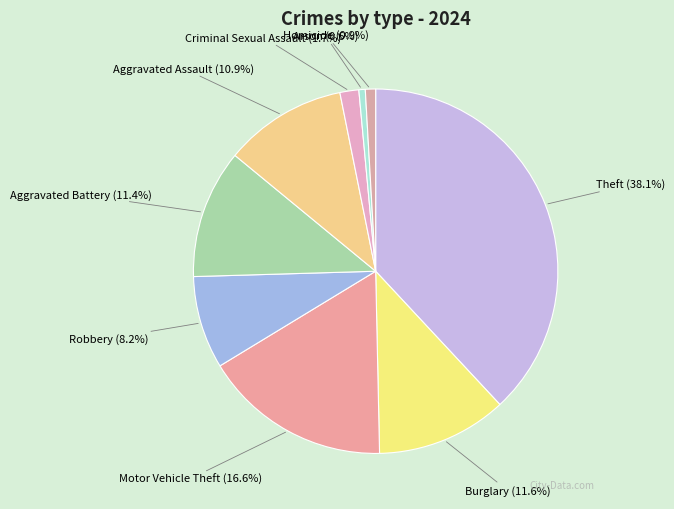

What percentage is the Criminal Sexual Assault slice, to the nearest percent?

2%